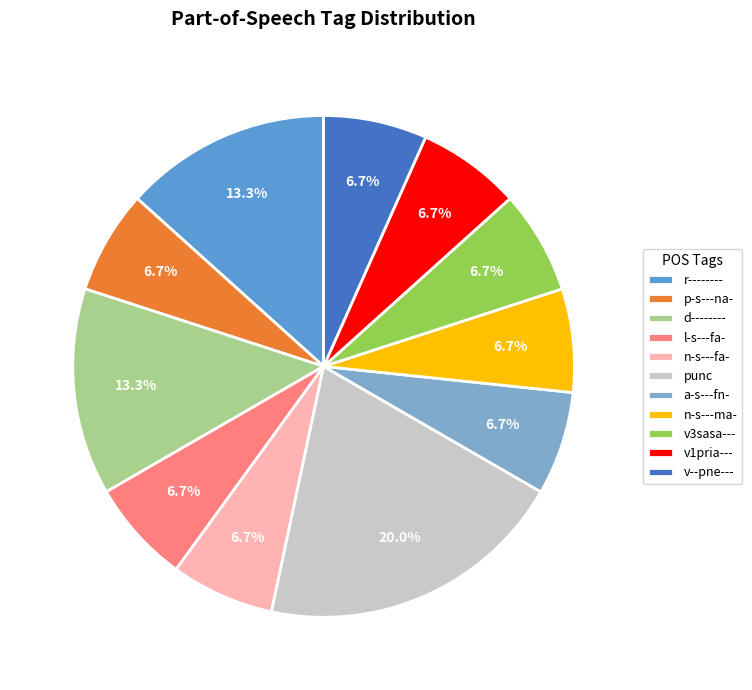

The l-s---fa- slice represents 7% of the pie. True or false?

True